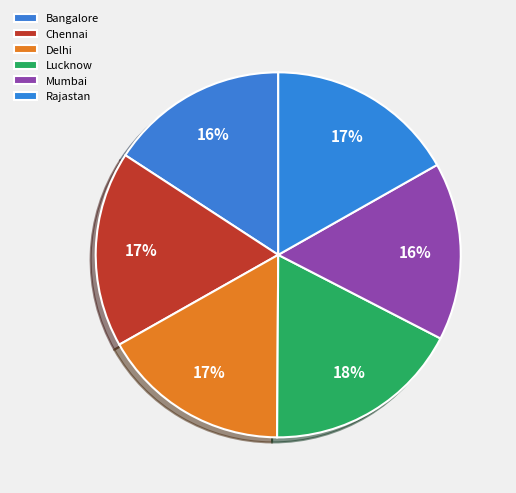

Is it true that Mumbai is 2% of the pie?

False